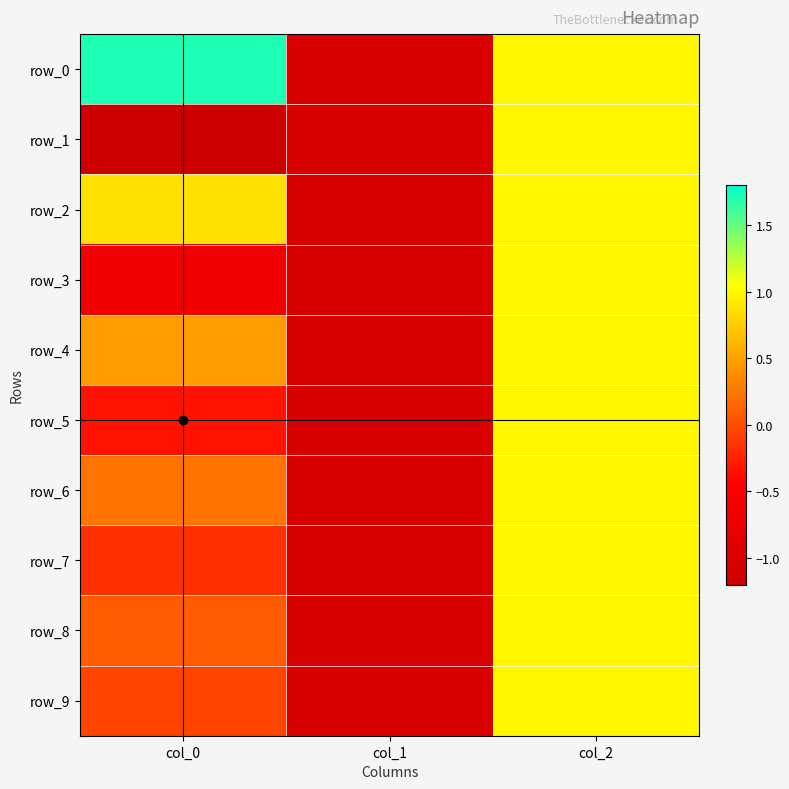

Reading right to left, transcribe all the data shown in this chart.

row_0: col_2=1.0	col_1=-1.0	col_0=1.7
row_1: col_2=1.0	col_1=-1.0	col_0=-1.2
row_2: col_2=1.0	col_1=-1.0	col_0=0.9
row_3: col_2=1.0	col_1=-1.0	col_0=-0.6
row_4: col_2=1.0	col_1=-1.0	col_0=0.5
row_5: col_2=1.0	col_1=-1.0	col_0=-0.3
row_6: col_2=1.0	col_1=-1.0	col_0=0.2
row_7: col_2=1.0	col_1=-1.0	col_0=-0.2
row_8: col_2=1.0	col_1=-1.0	col_0=0.1
row_9: col_2=1.0	col_1=-1.0	col_0=-0.0